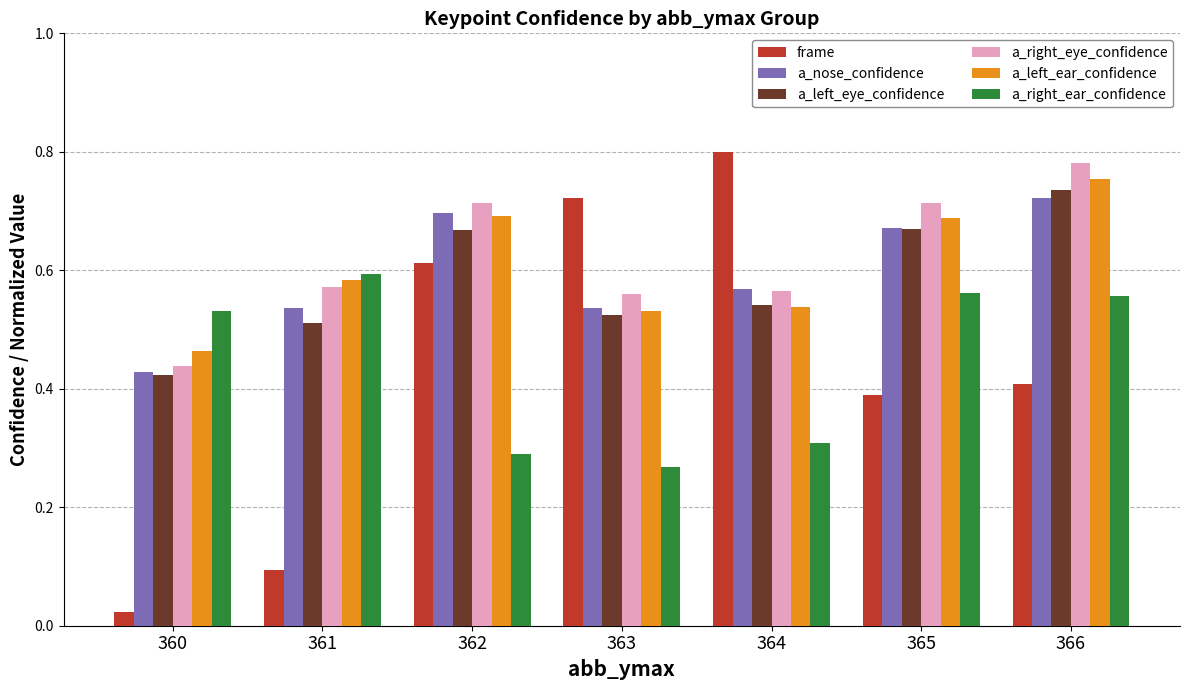

Which series has the widest spread of values?

frame